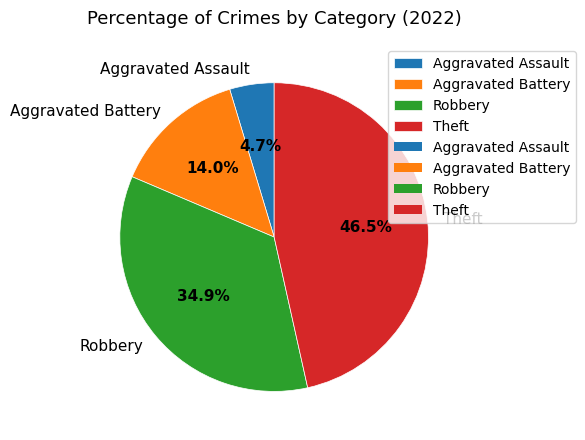

What is the largest slice in the pie chart?

Theft